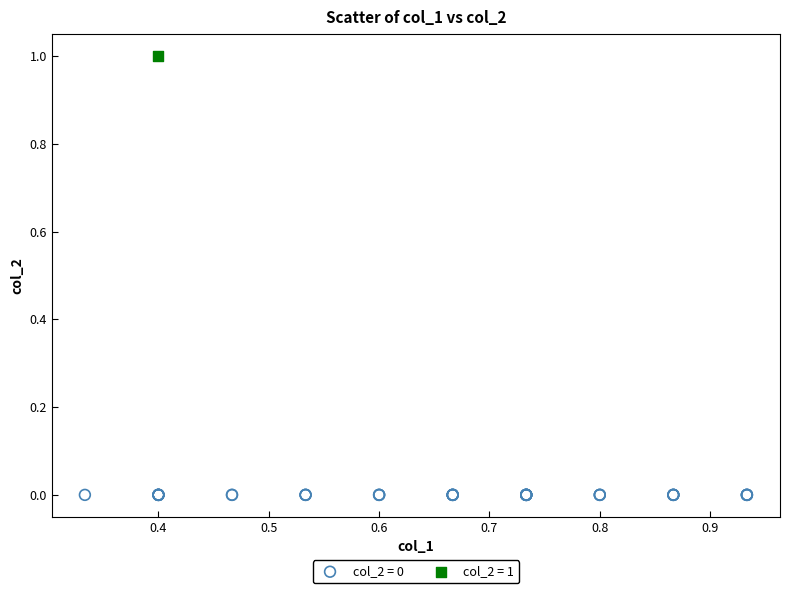

What are all the series names shown in the legend?

col_2 = 0, col_2 = 1